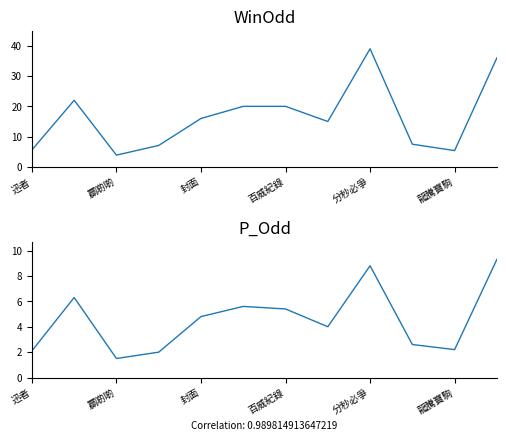

Does the chart have visible grid lines?

No